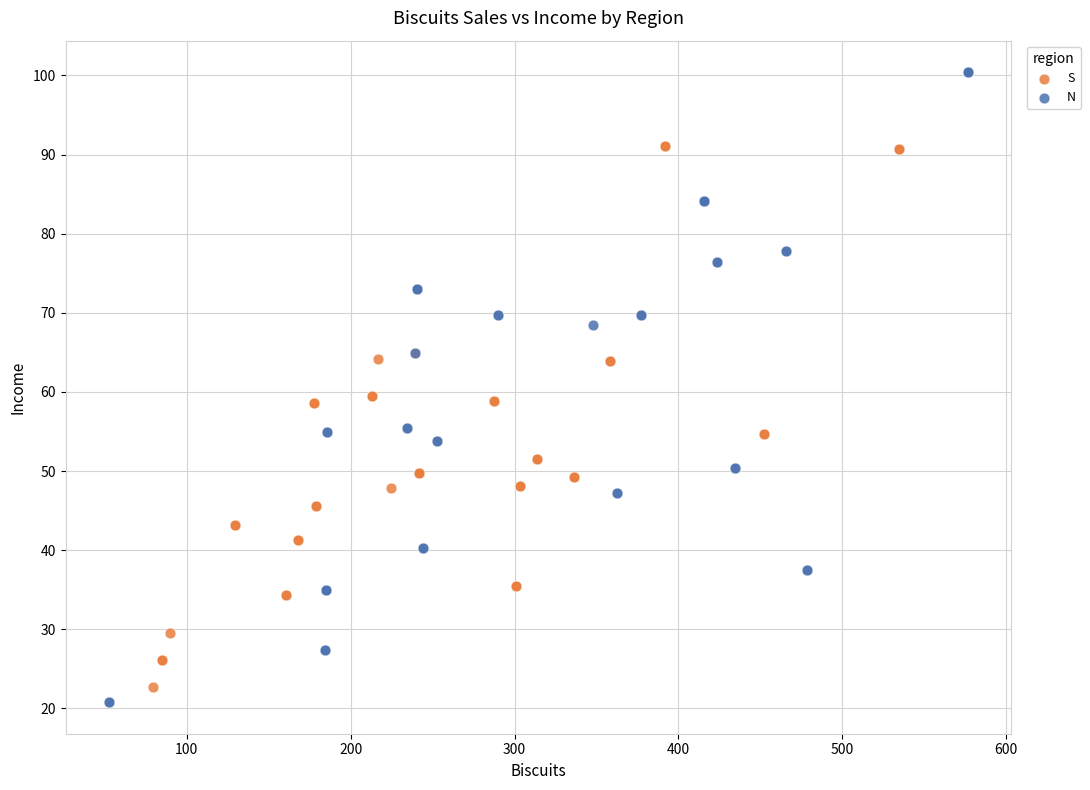

Which series contains the lowest Y value?

N